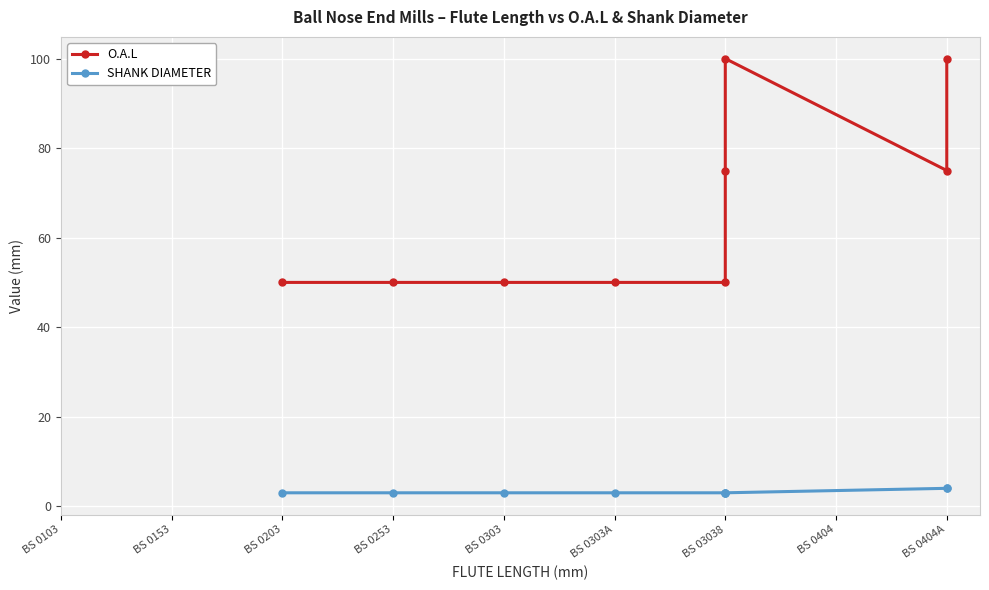

Which series has the largest total across all categories?

O.A.L